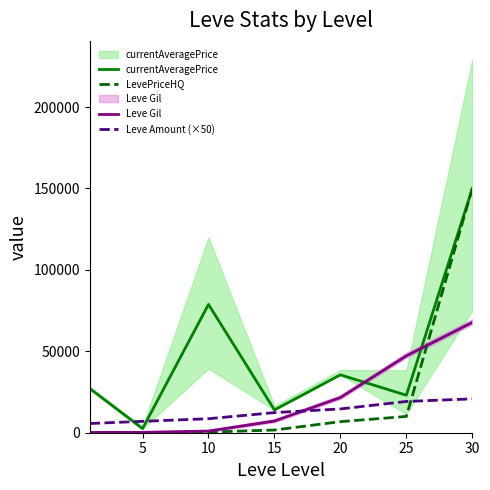

Which series changed the most between 10 and 30?

LevePriceHQ